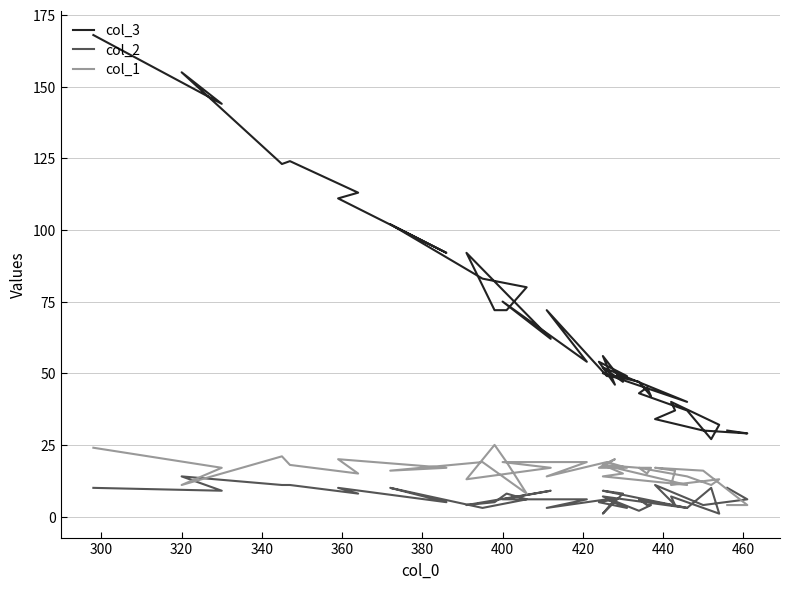

Does the chart have visible grid lines?

Yes